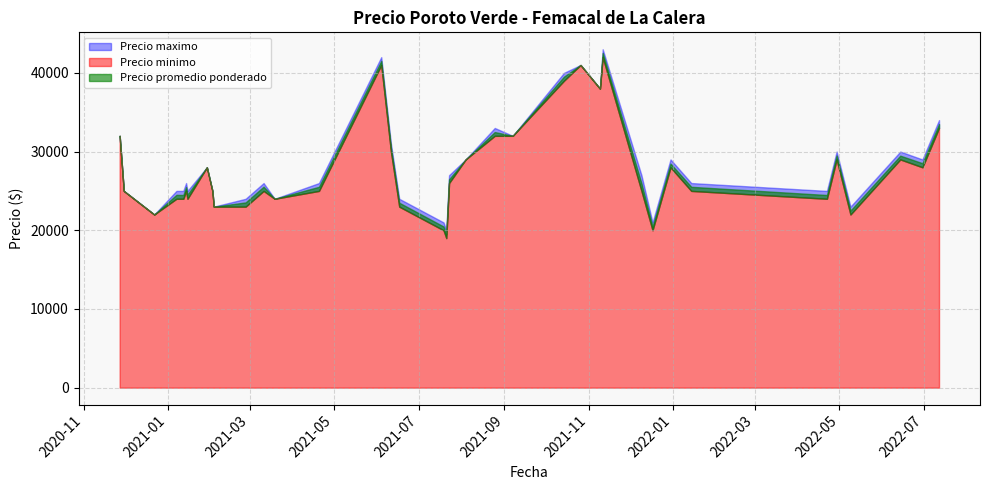

Which category has the highest value in the Precio minimo series?

2021-11-11